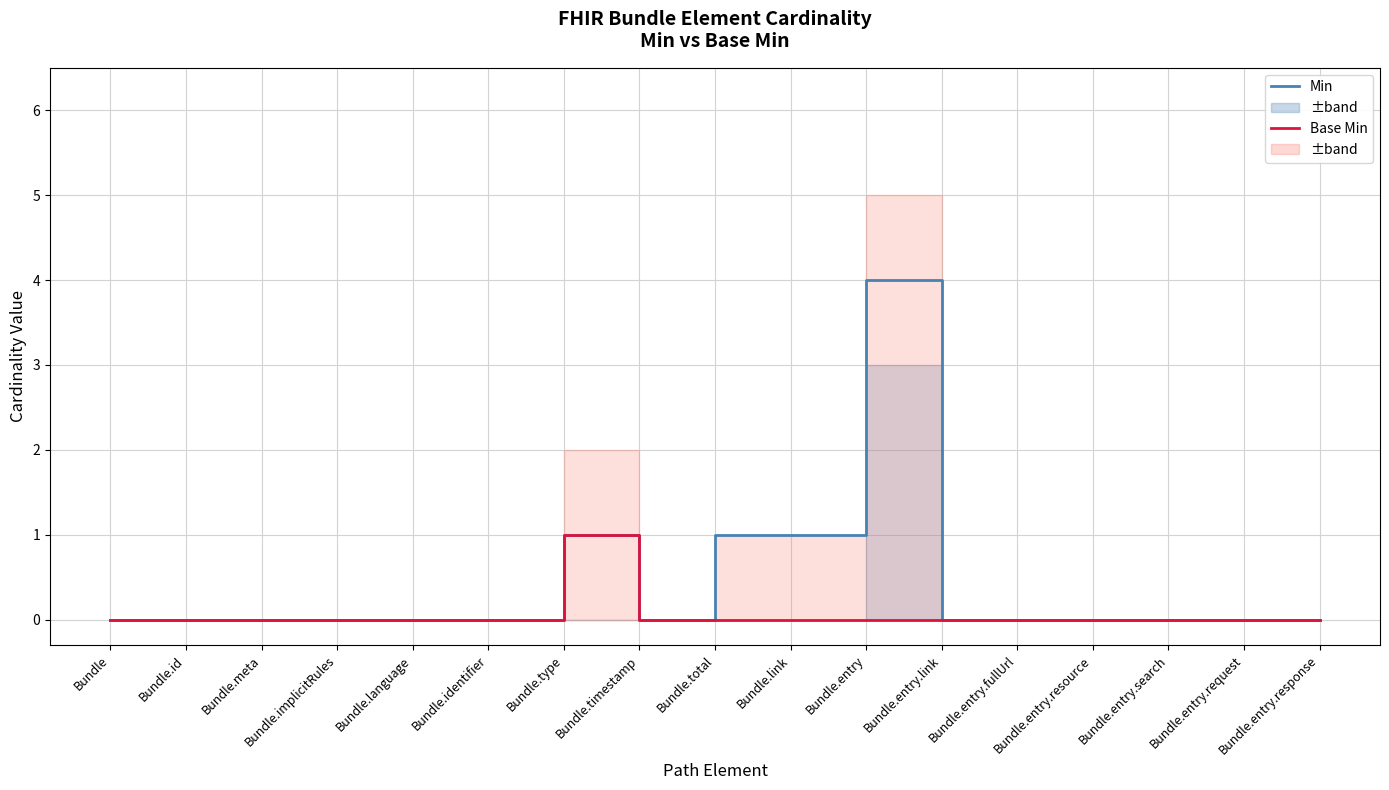

How many data points in Min are above 0?

4